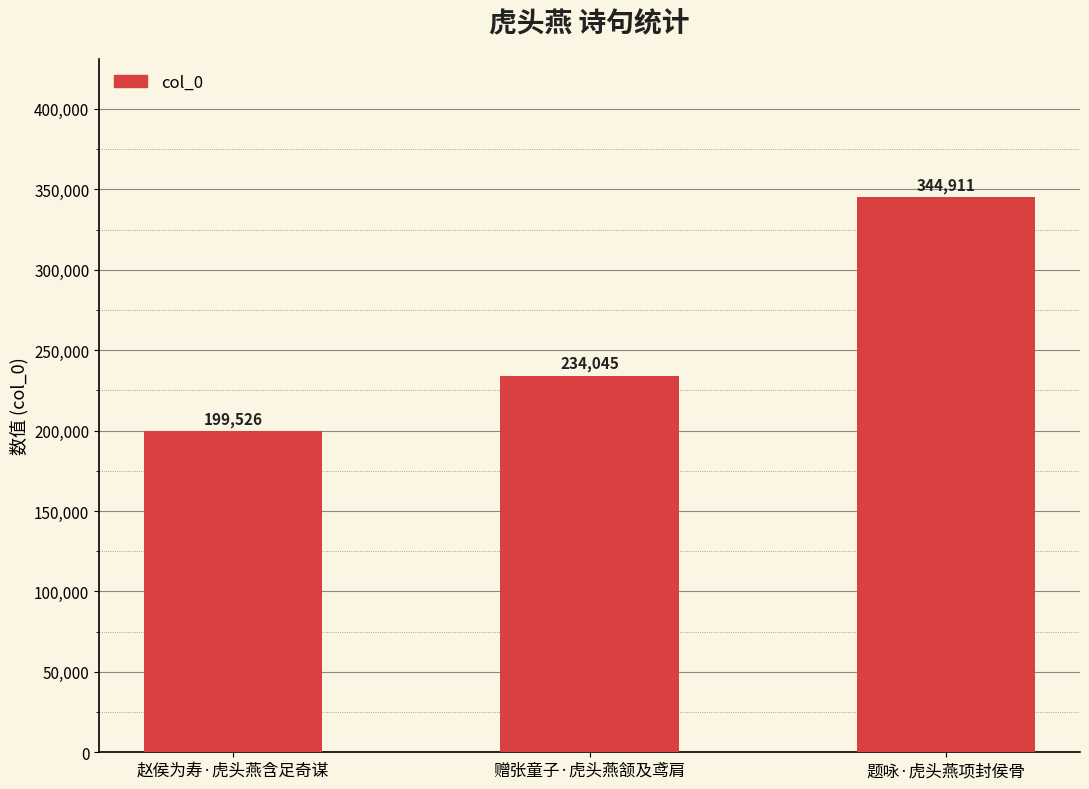

What is the value of the 2nd bar from the left?

234045